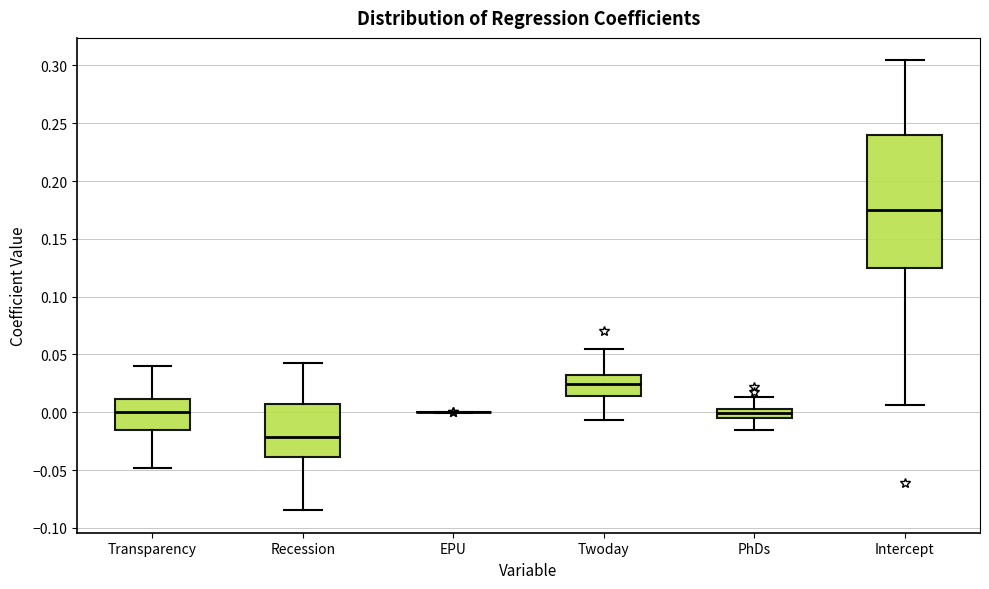

Reading left to right, read every box against the y-axis: the position of its median line, the range the box covers, and the ends of its whiskers. The values are not printed on the chart, so give them approximately, as read against the axis.

Transparency: median 0.000, box -0.015 to 0.010, whiskers -0.050 to 0.040
Recession: median -0.020, box -0.040 to 0.005, whiskers -0.085 to 0.040
EPU: box collapsed to a line at 0.000, whiskers 0.000 to 0.000
Twoday: median 0.025, box 0.015 to 0.035, whiskers -0.005 to 0.055
PhDs: median 0.000, box -0.005 to 0.005, whiskers -0.015 to 0.015
Intercept: median 0.175, box 0.125 to 0.240, whiskers 0.005 to 0.305